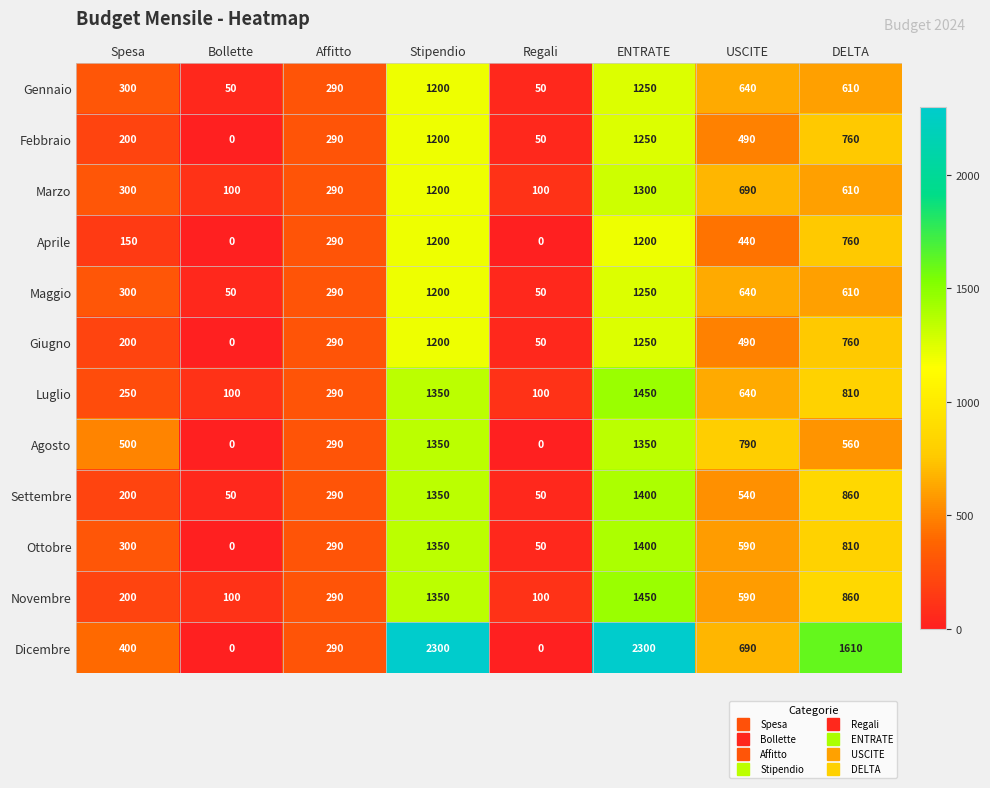

What is the lowest value of the Settembre series?

50